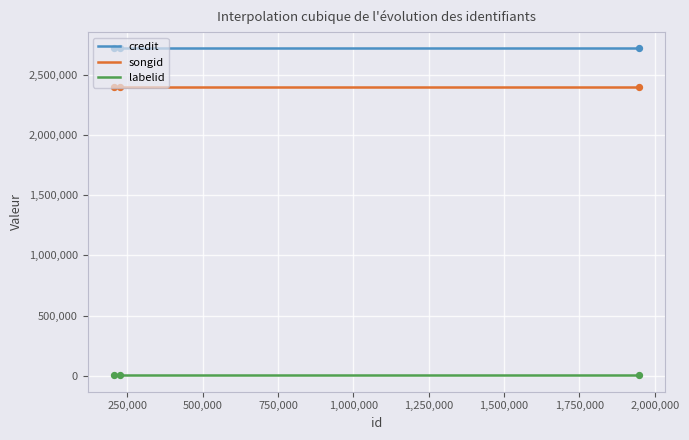

Is the value of credit at 1946968 greater than the value of labelid at 225586?

Yes